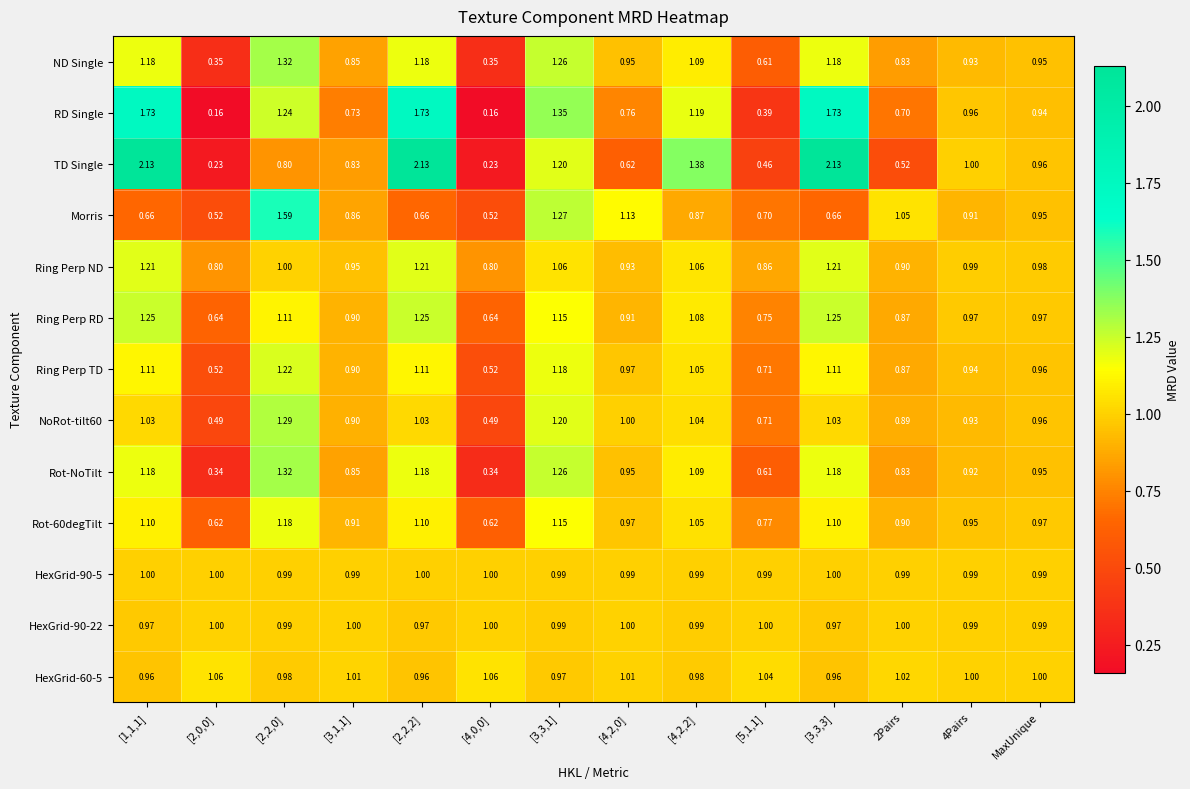

Which series has the widest spread of values?

TD Single